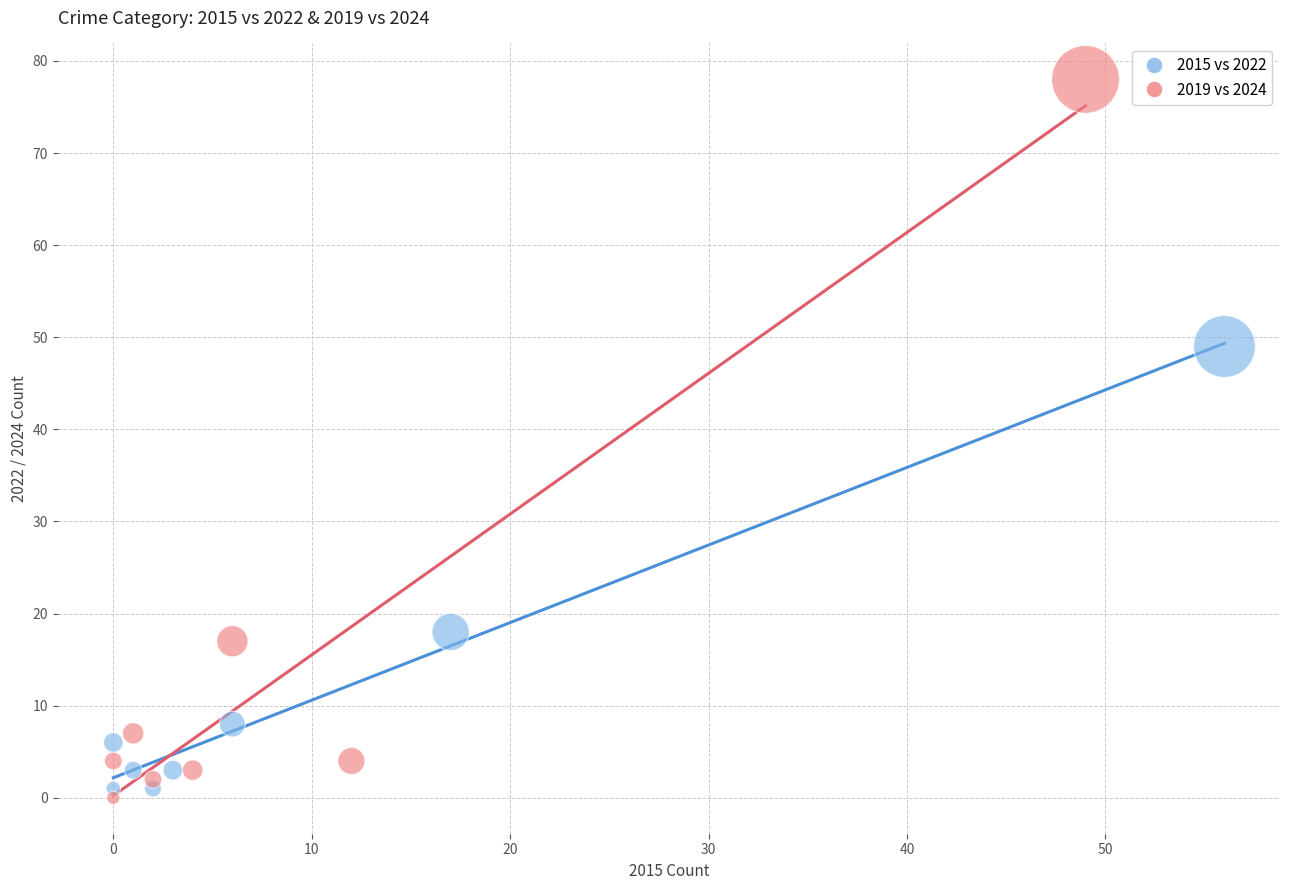

Which series has the widest spread of Y values?

2019 vs 2024